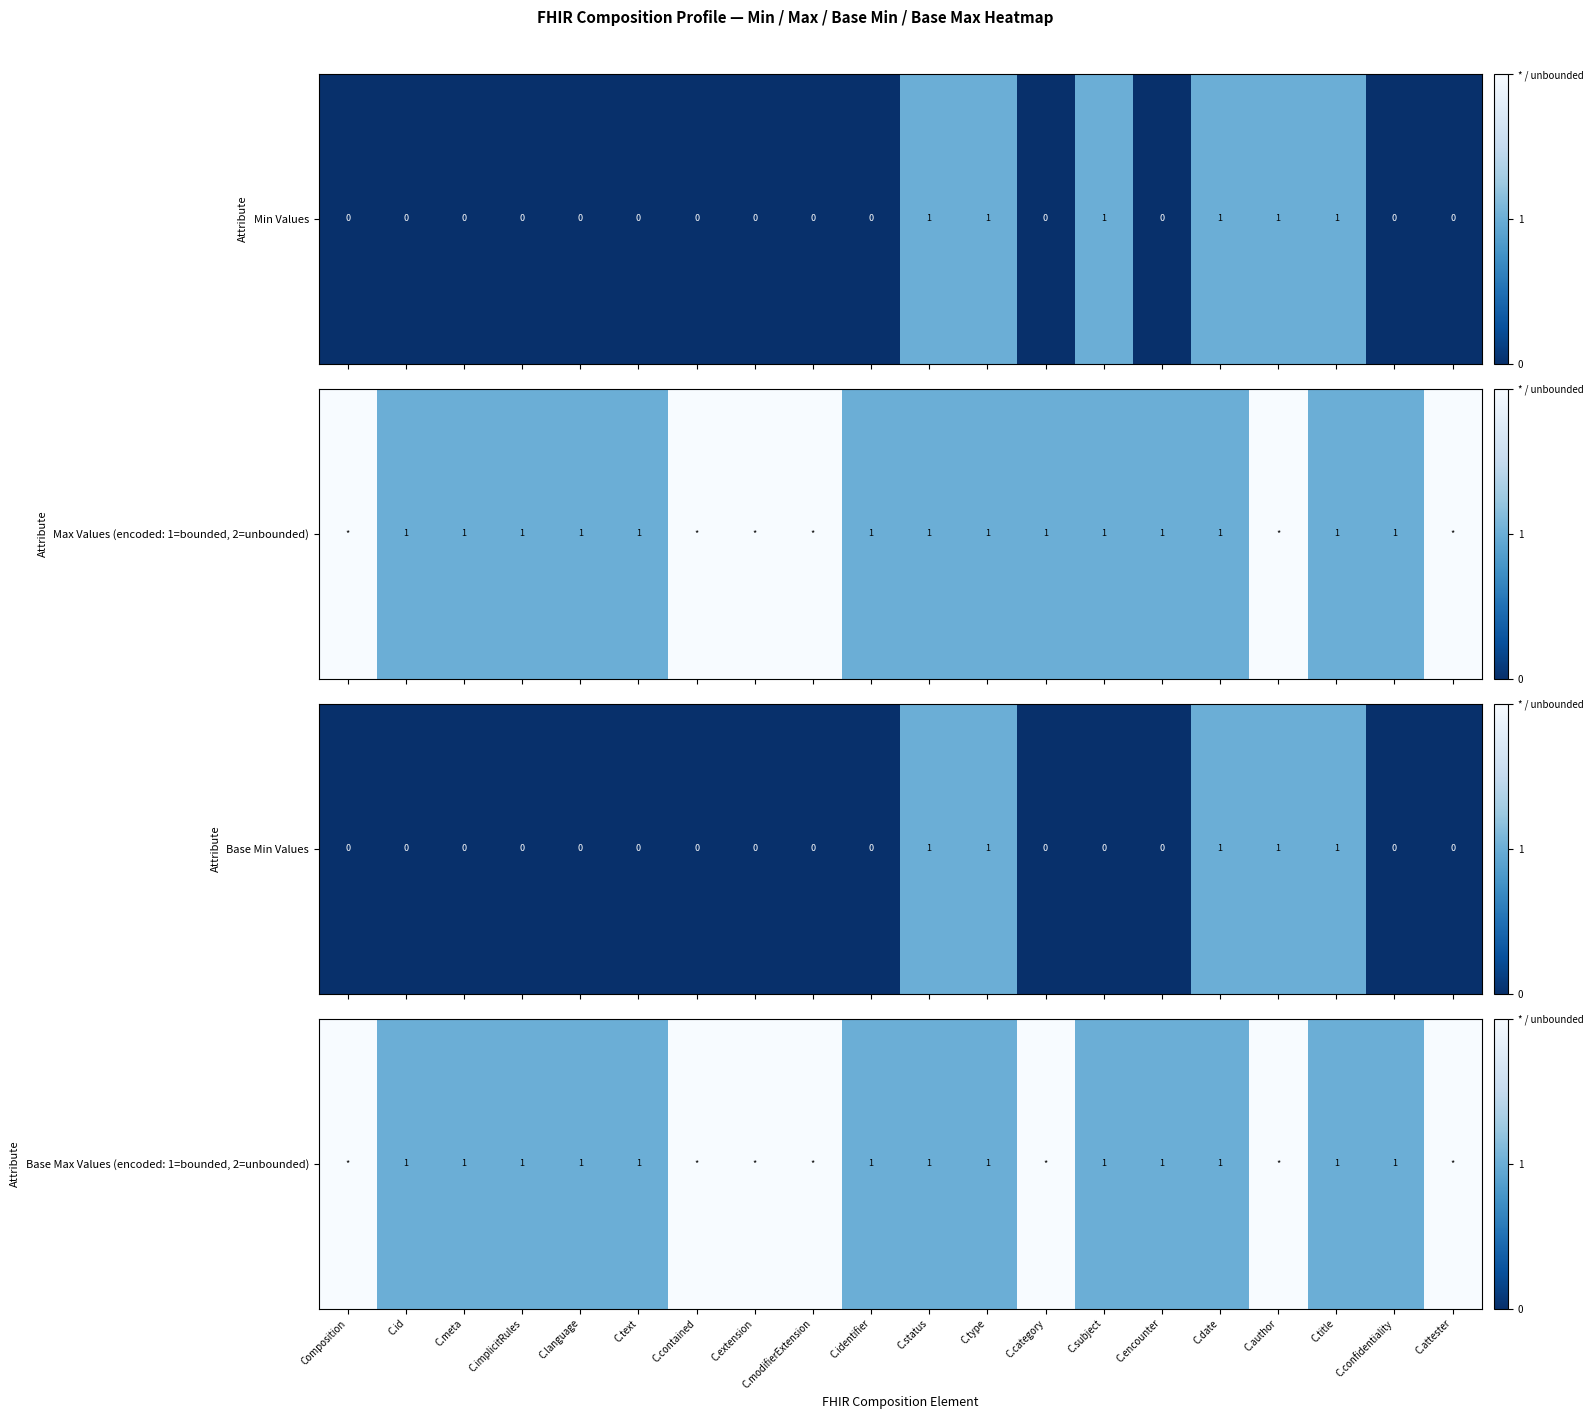

How many categories are shown in the chart?

20